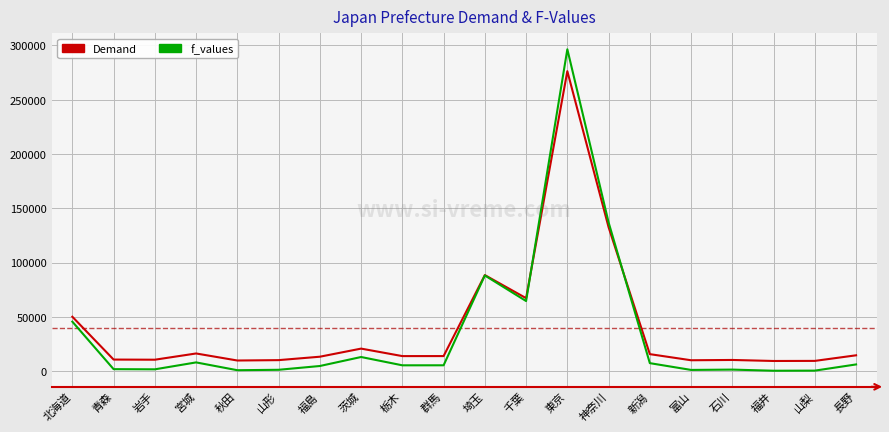

At which category is the sum across all series the highest?

東京